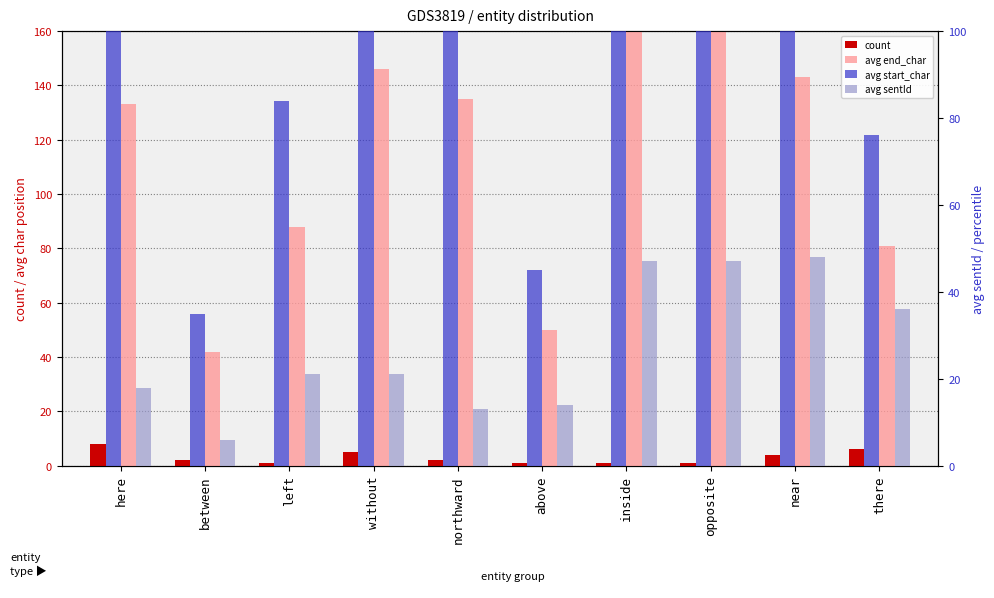

Which series has the largest total across all categories?

avg end_char